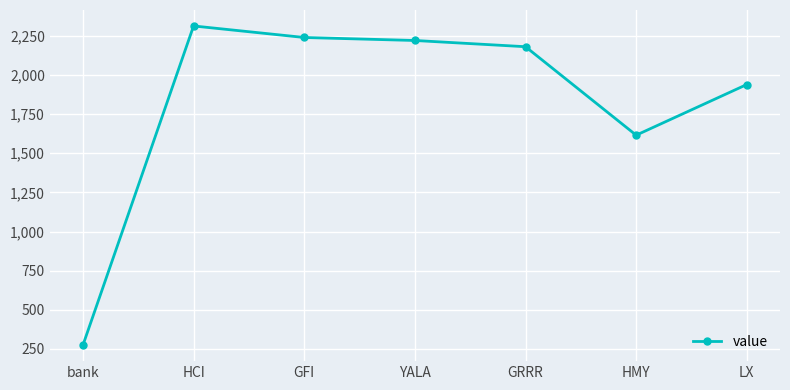

What is the label of the 5th point from the left?

GRRR